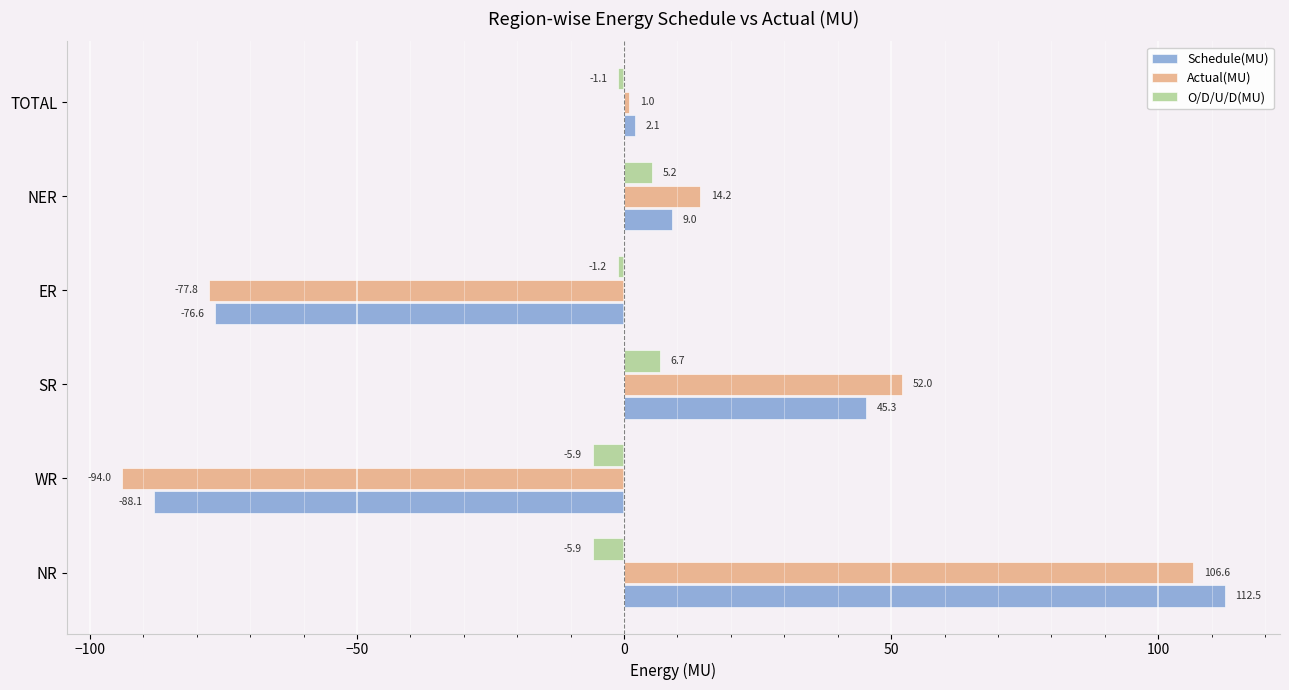

What is the difference between the second highest and minimum values in the Schedule(MU) series?

133.4